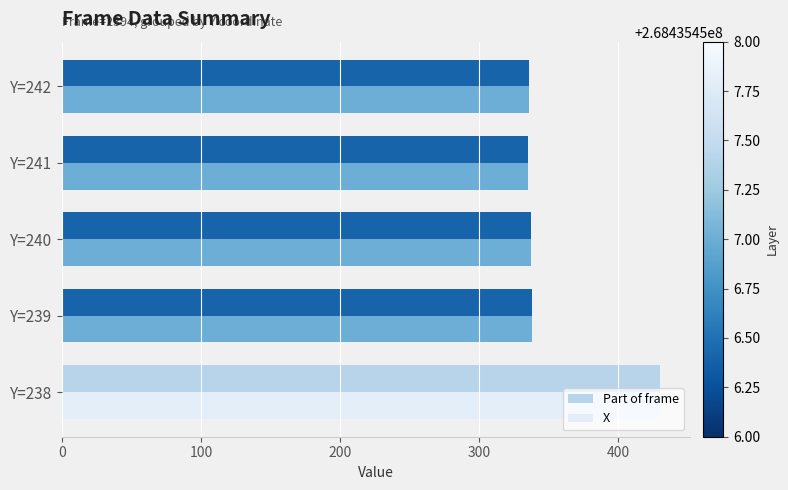

Count the number of categories in the chart.

5